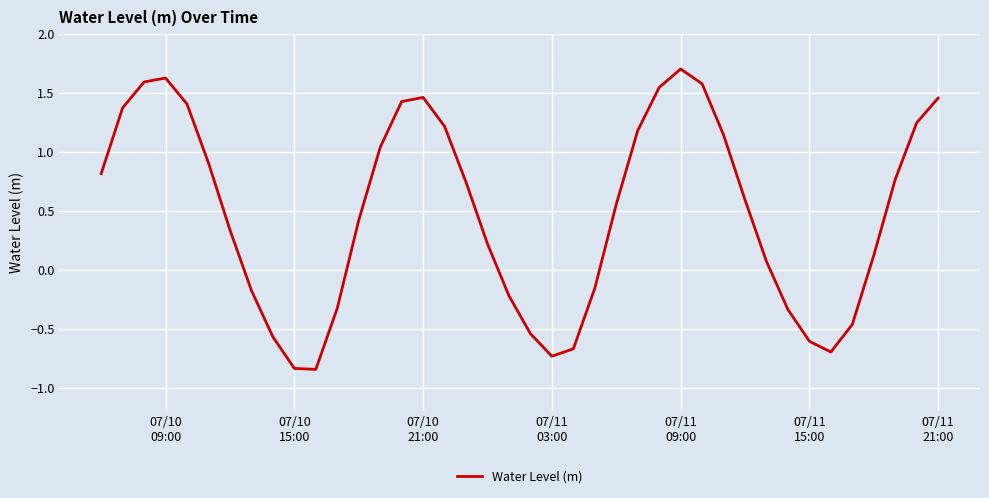

What is the difference between the maximum and minimum values?

2.5